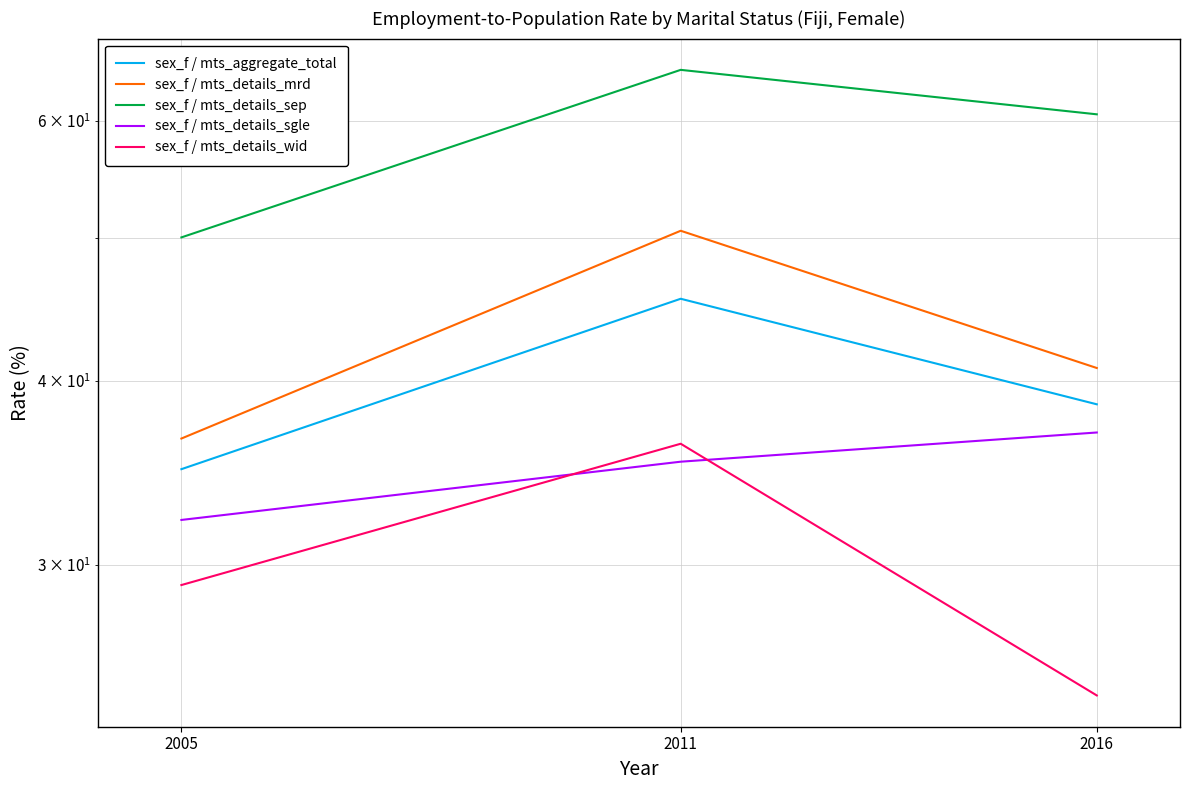

Where is sex_f / mts_aggregate_total nearest to the value 40?

2016